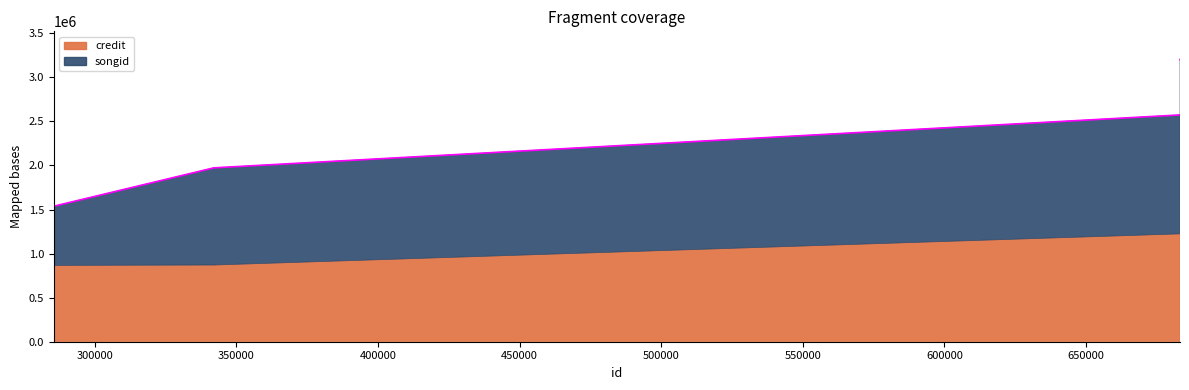

Between 683241 and 342019, which is larger?

683241